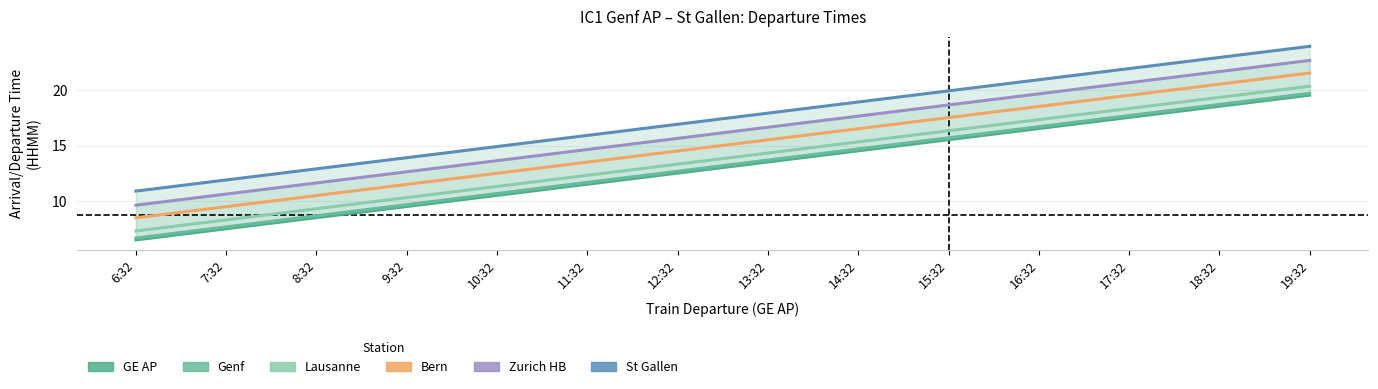

At 15:32, list the series in order from largest to smallest.

St Gallen, Zurich HB, Bern, Lausanne, Genf, GE AP